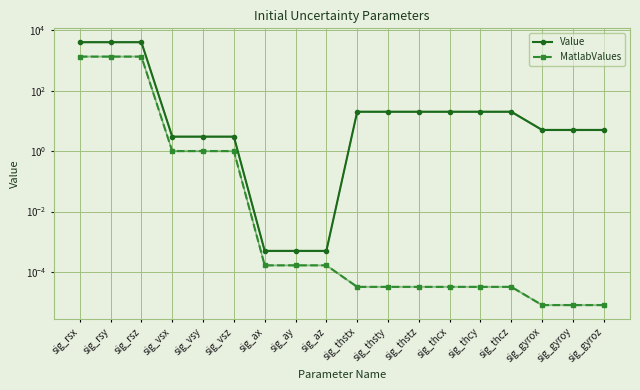

The value of Value at sig_rsy is 1725.5. True or false?

False